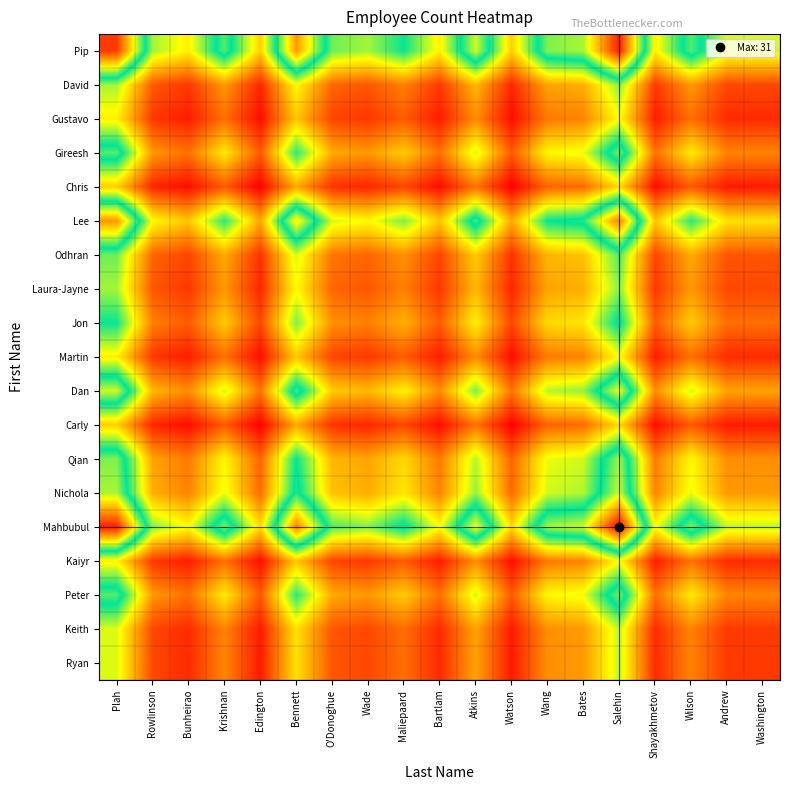

What is the difference between the highest and lowest values at Bartlam?

8.2